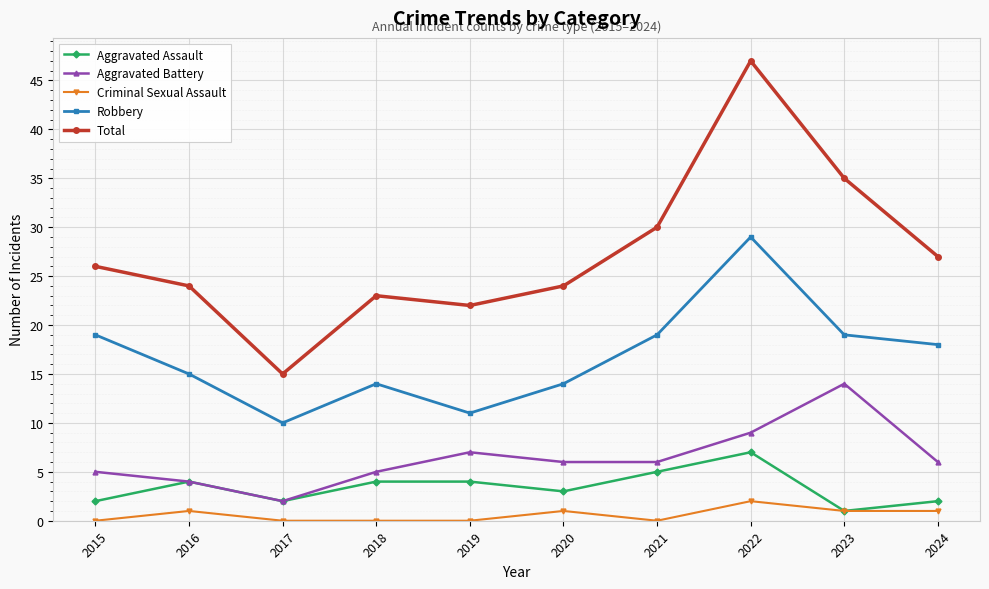

The value of Total at 2016 is 24. True or false?

True